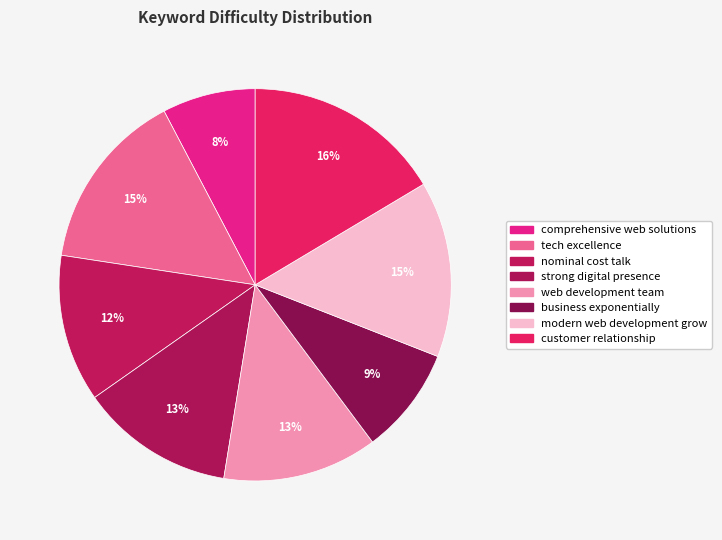

Which slice is the smallest?

comprehensive web solutions